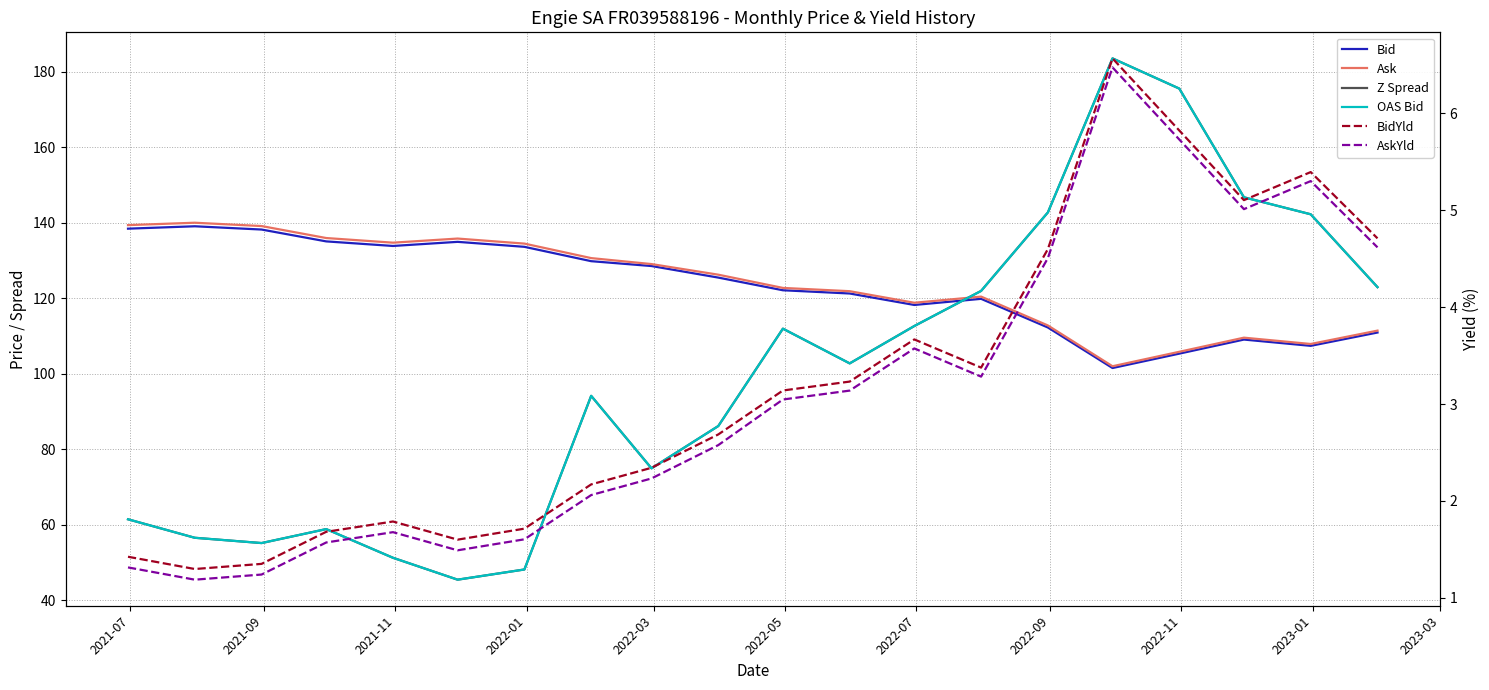

What is the difference between the maximum and minimum values in the Bid series?

37.6